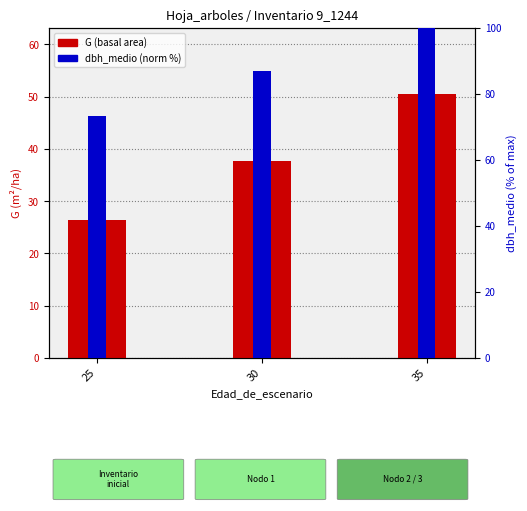

What is the ratio of the value at 25 to the value at 35?

0.5